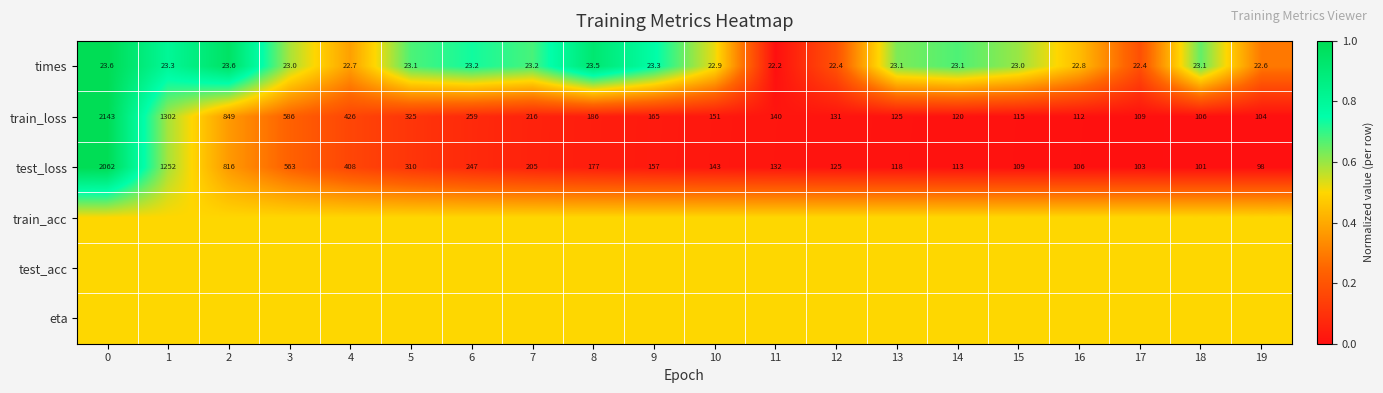

Is it true that test_loss equals 177.0 at 8?

True